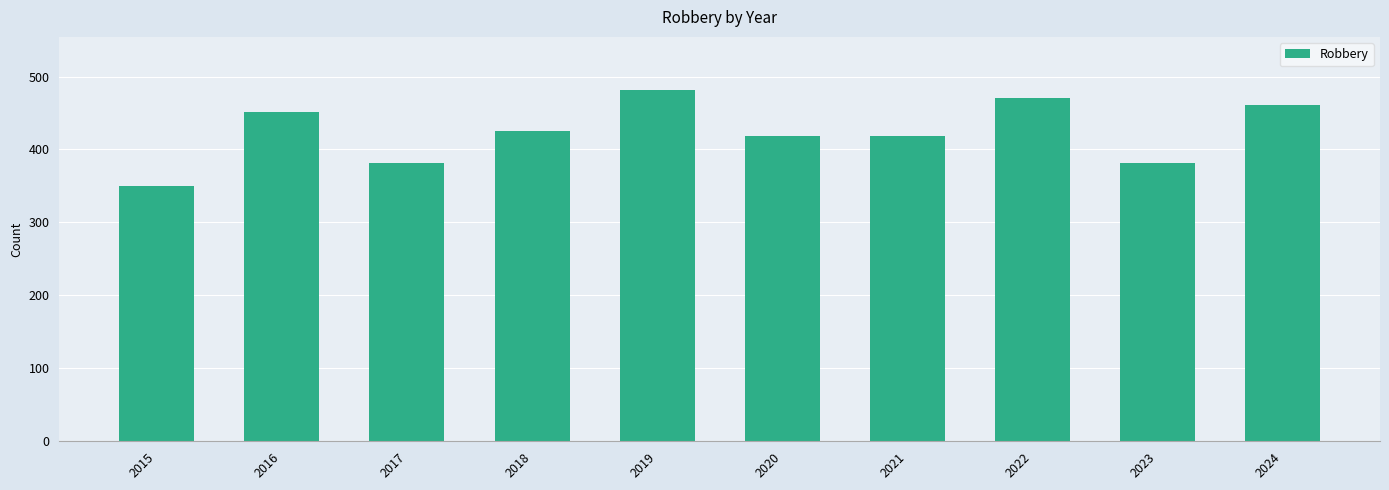

How many bars are there in total?

10